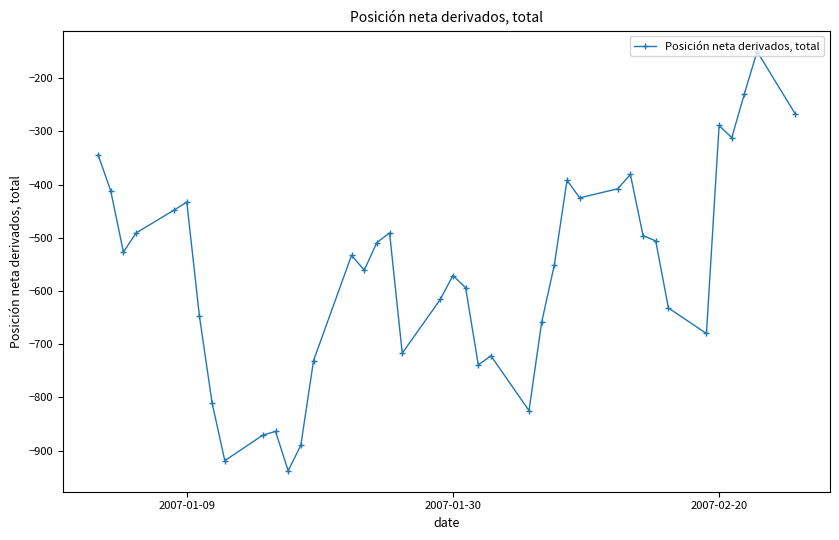

What is the greatest value displayed?

-150